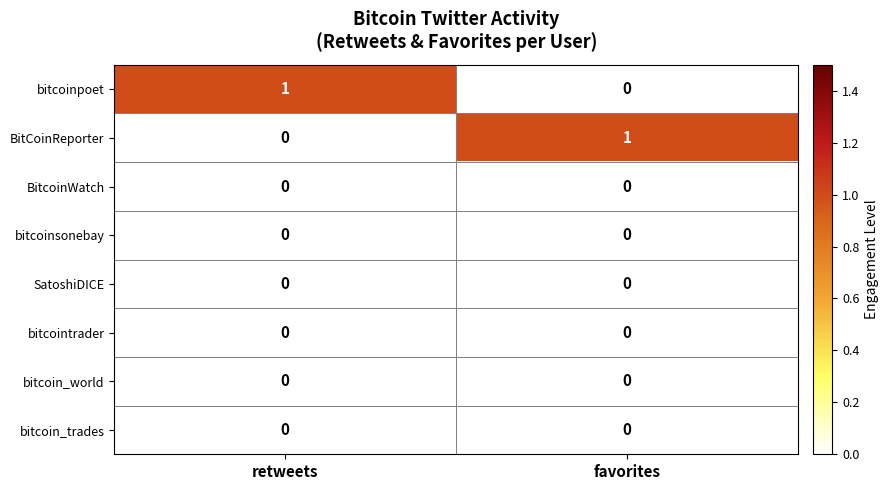

At which label does BitCoinReporter reach its peak?

favorites